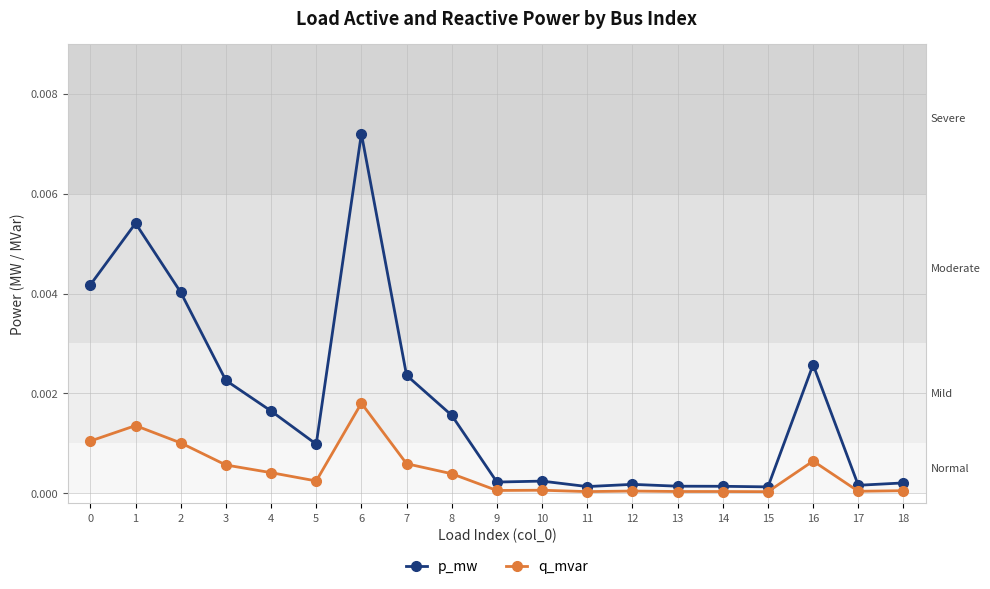

What are all the series names shown in the legend?

p_mw, q_mvar